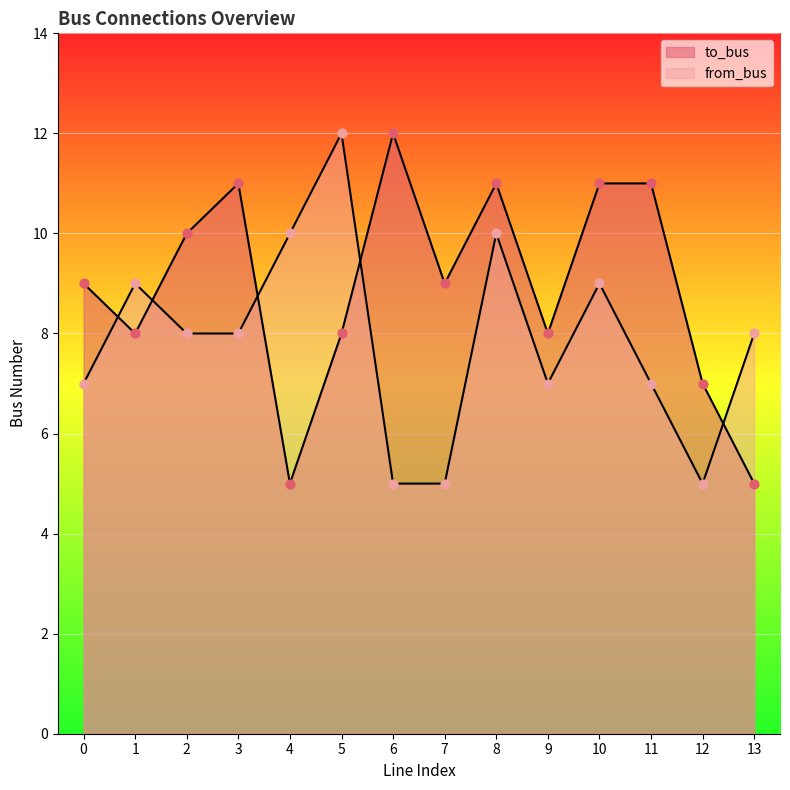

At how many categories does at least one series exceed 9?

8